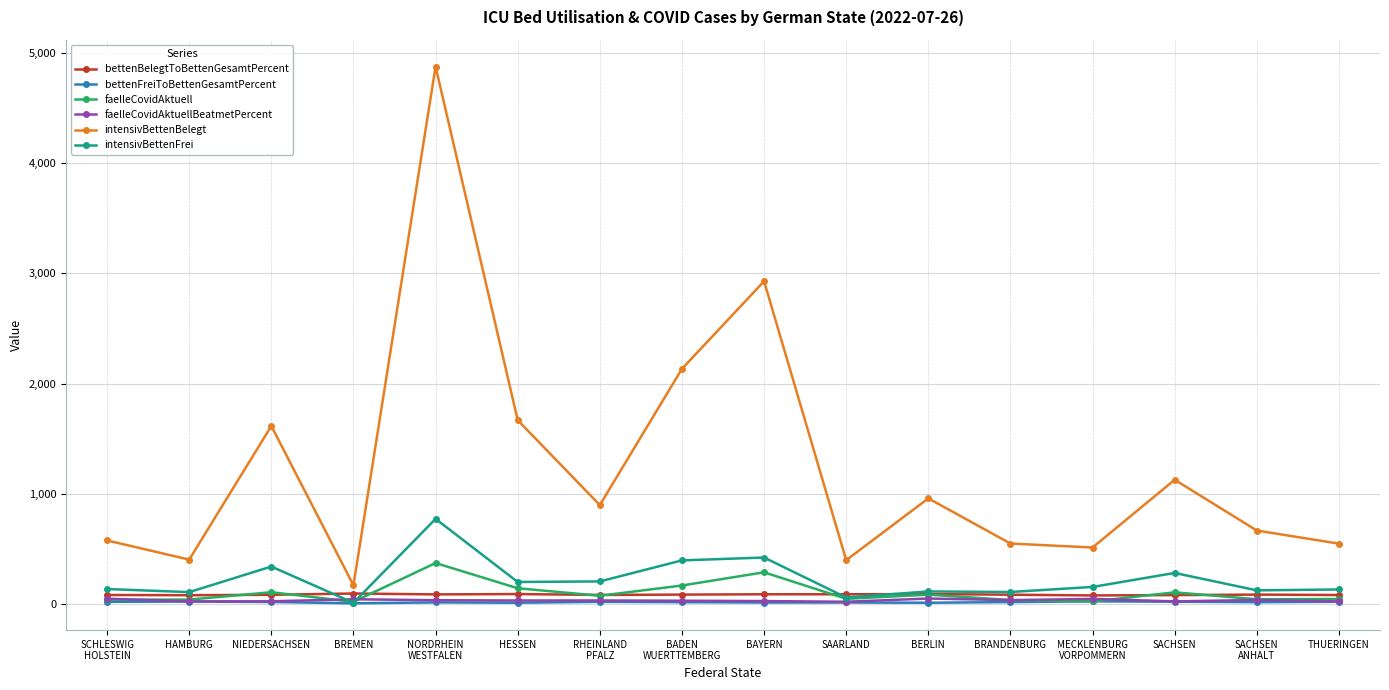

Is it true that bettenFreiToBettenGesamtPercent equals 17.4 at NIEDERSACHSEN?

True